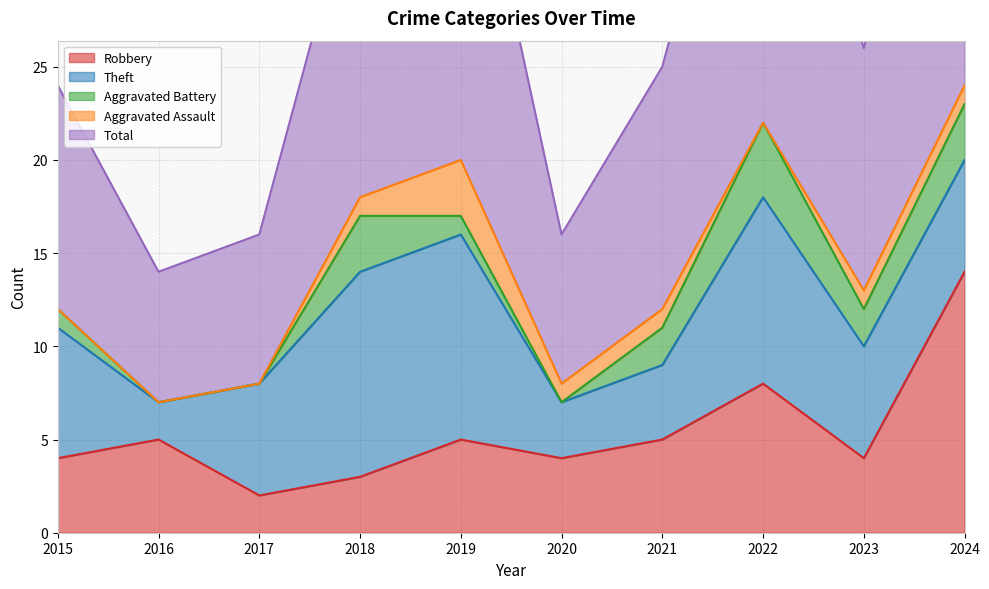

List the labels in order of Aggravated Battery value, largest first.

2022, 2018, 2024, 2021, 2023, 2015, 2019, 2016, 2017, 2020